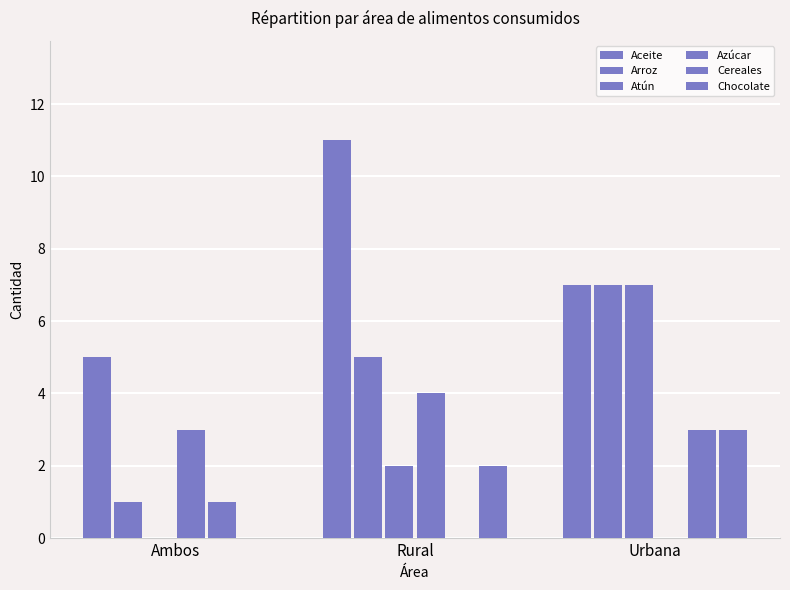

How many Chocolate values are between 0 and 3?

3